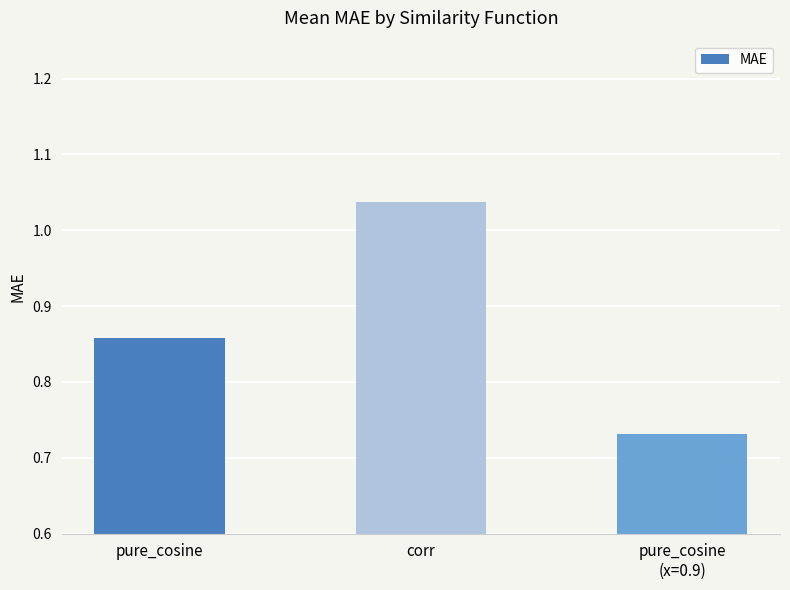

What is the label of the 2nd bar from the right?

corr